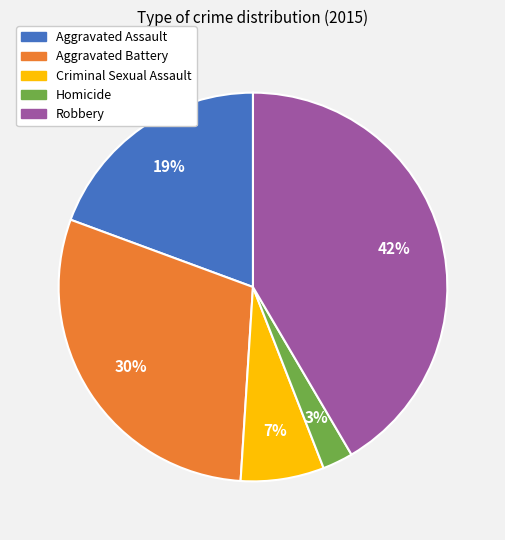

To the nearest percent, what is the difference between the Criminal Sexual Assault and Aggravated Battery slice percentages?

23%